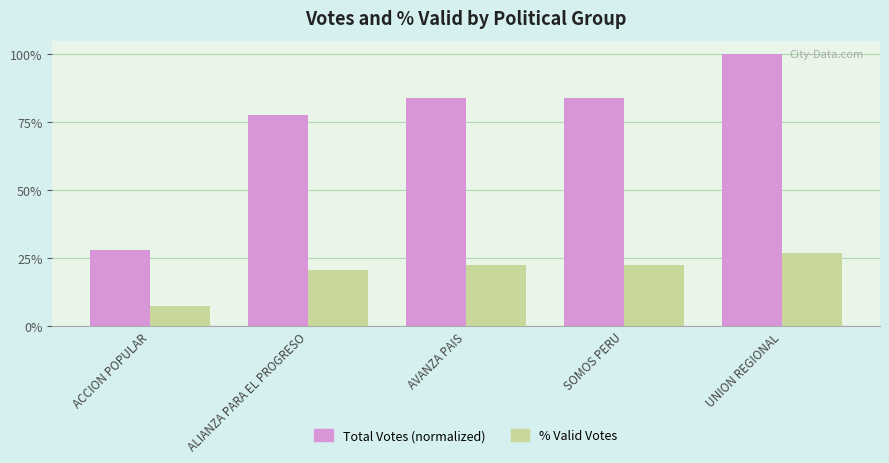

Does the chart contain any negative values?

No